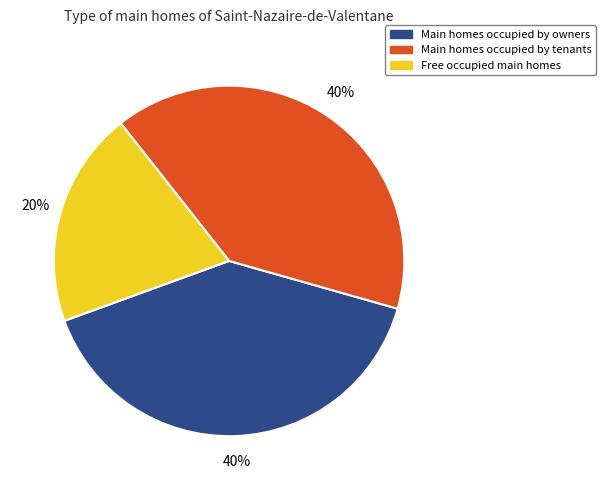

How many segments does this pie chart have?

3